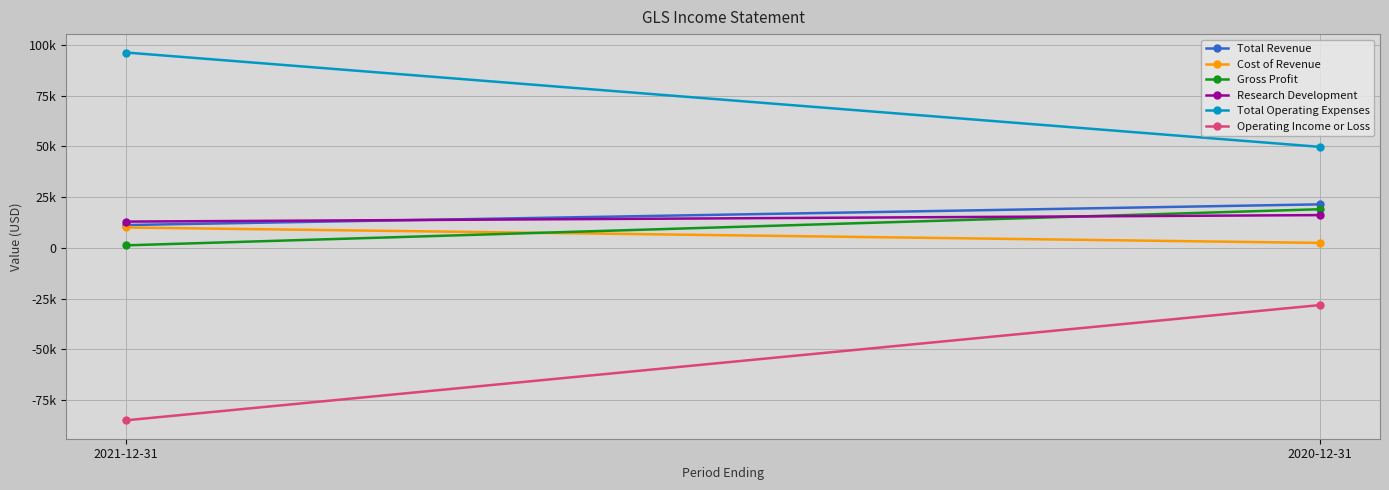

What value does the Gross Profit series have at 2021-12-31, to the nearest 50?

1200